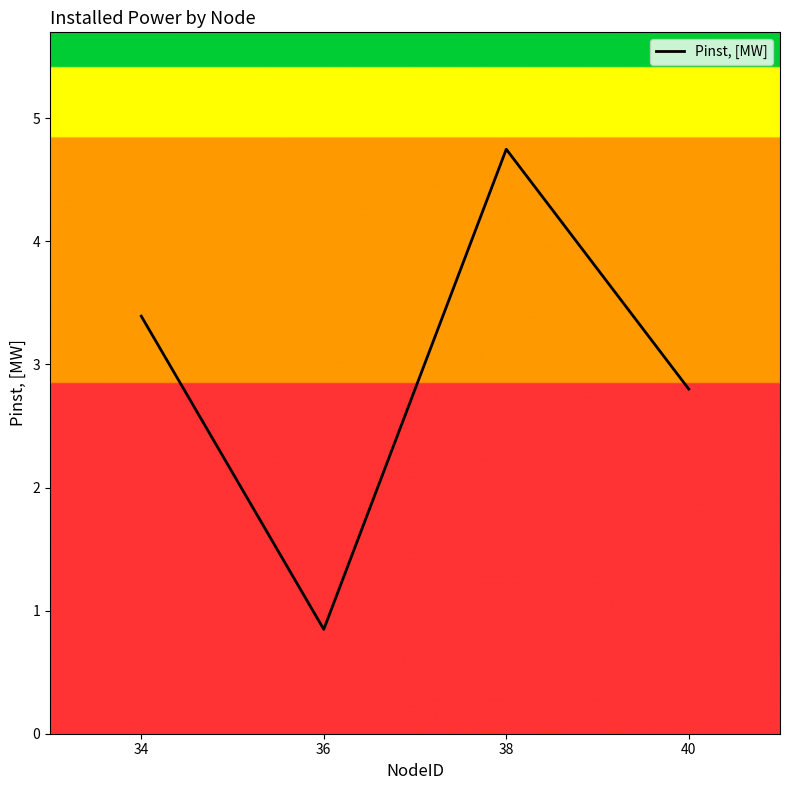

True or false: there are more than 2 points higher than both neighbors.

False